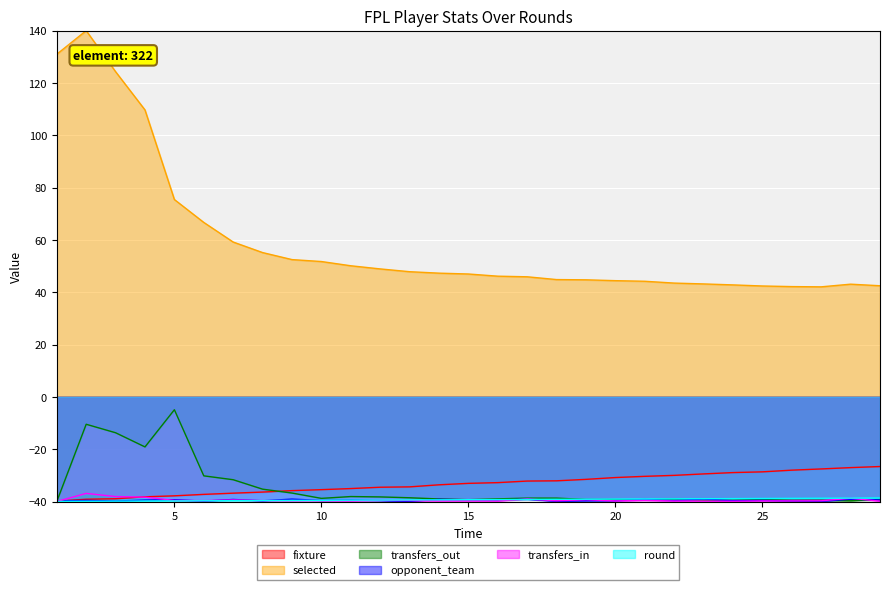

Rank the series by their maximum value, from highest to lowest.

selected, transfers_out, fixture, transfers_in, round, opponent_team